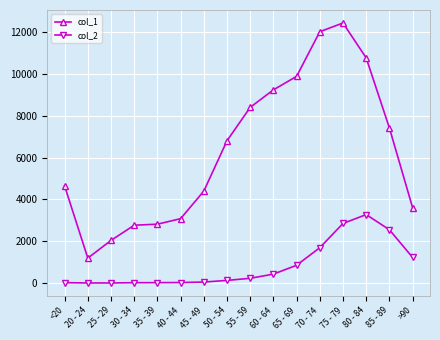

What is the label of the 1st point from the left?

<20